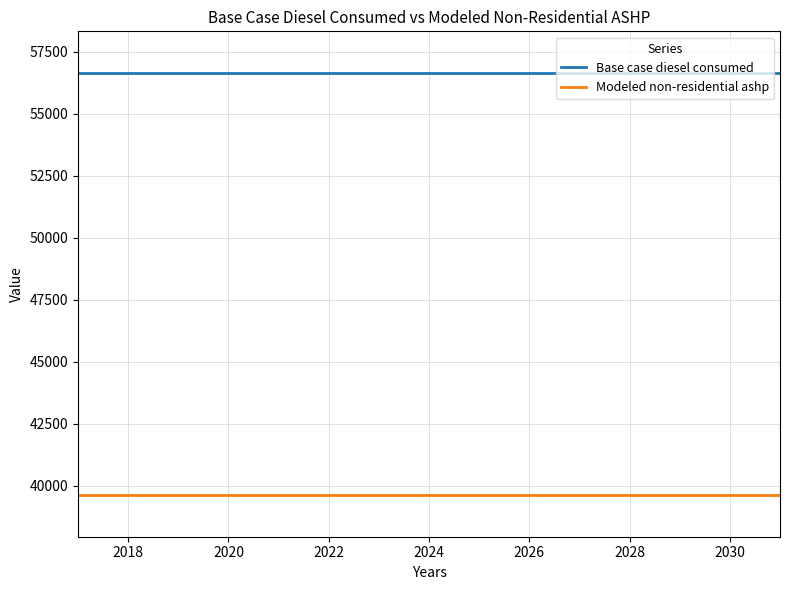

What are all the series names shown in the legend?

Base case diesel consumed, Modeled non-residential ashp